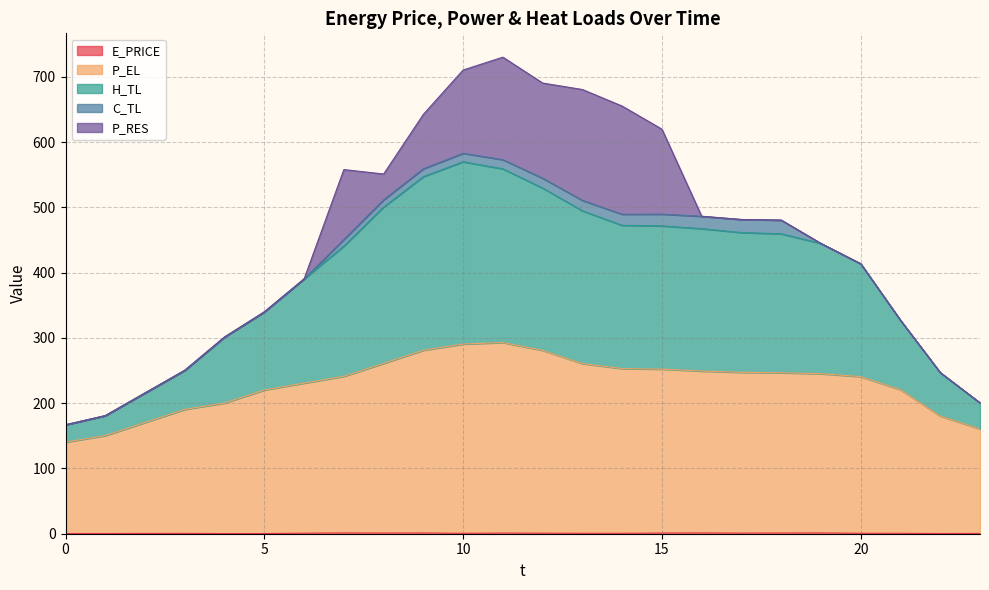

How many lines are shown in the chart?

5